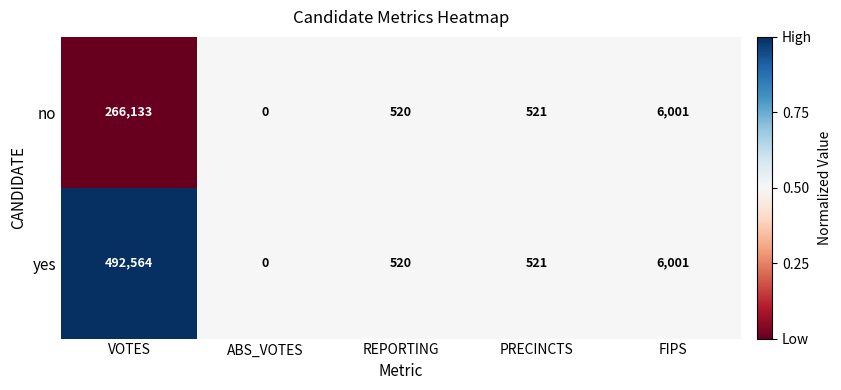

Reading left to right, extract all data points from this chart.

no: VOTES=266133	ABS_VOTES=0	REPORTING=520	PRECINCTS=521	FIPS=6001
yes: VOTES=492564	ABS_VOTES=0	REPORTING=520	PRECINCTS=521	FIPS=6001